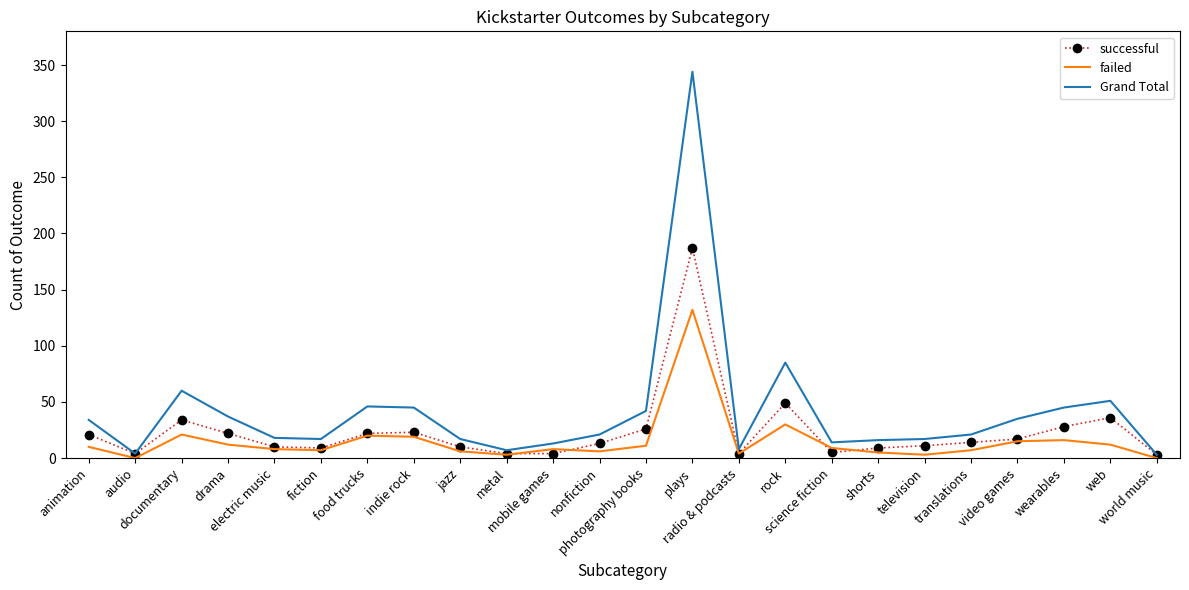

What is the greatest value displayed?

344